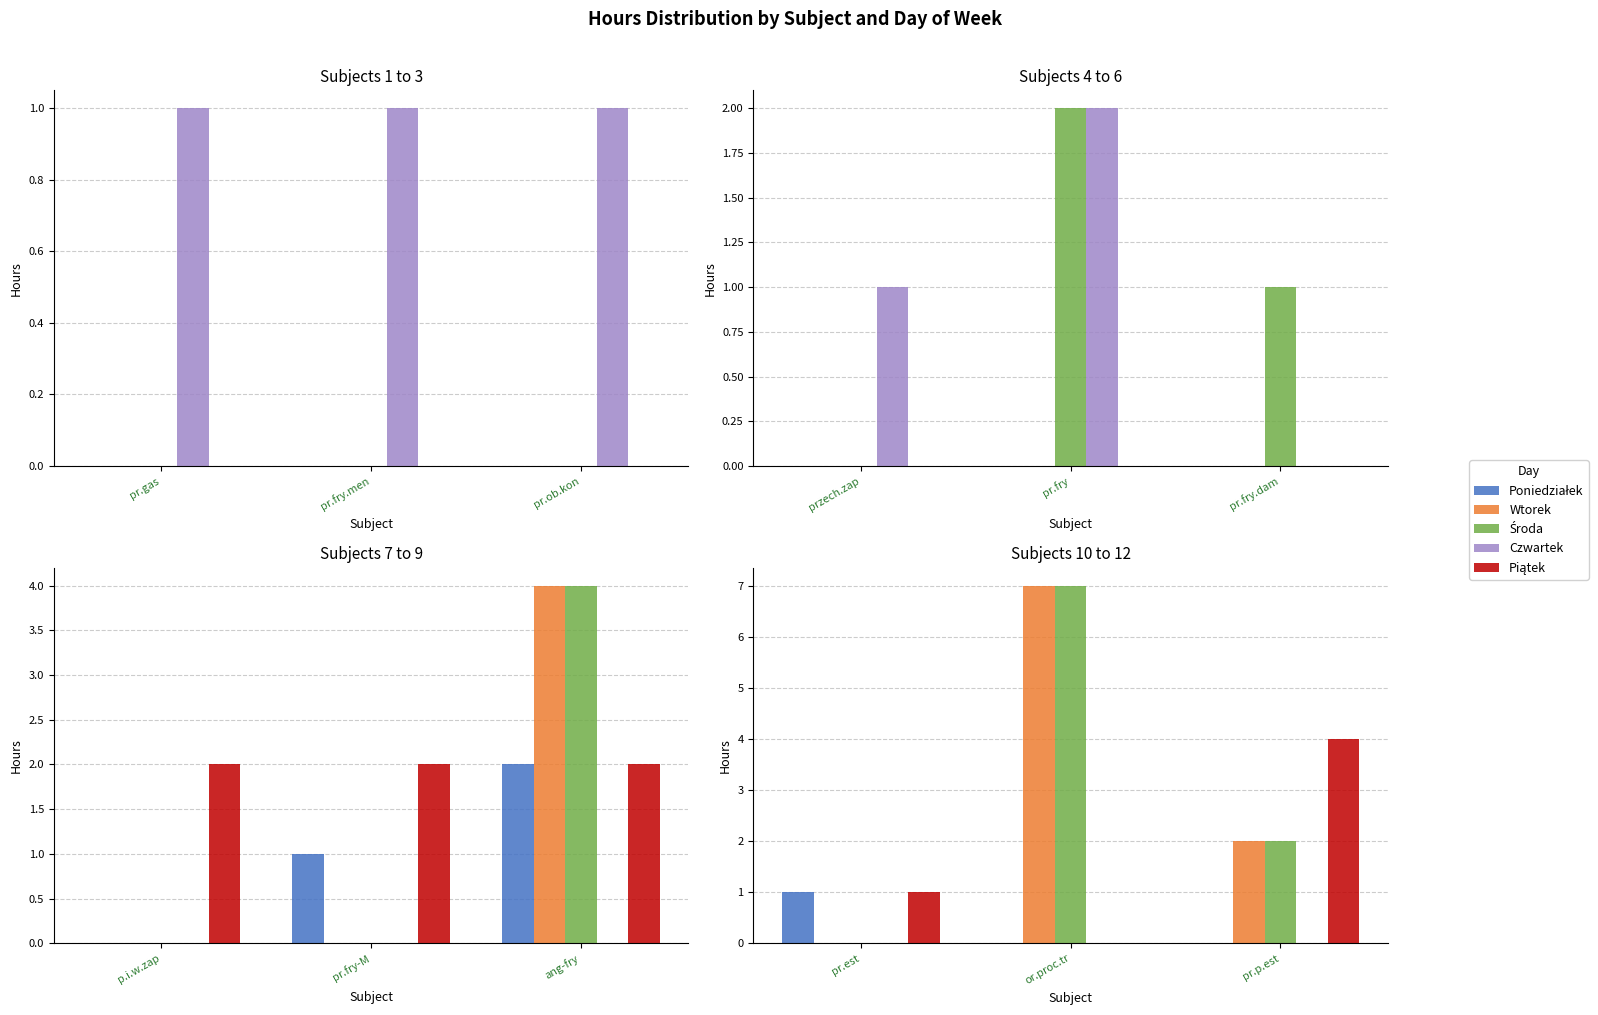

Which series has the widest spread of values?

Wtorek